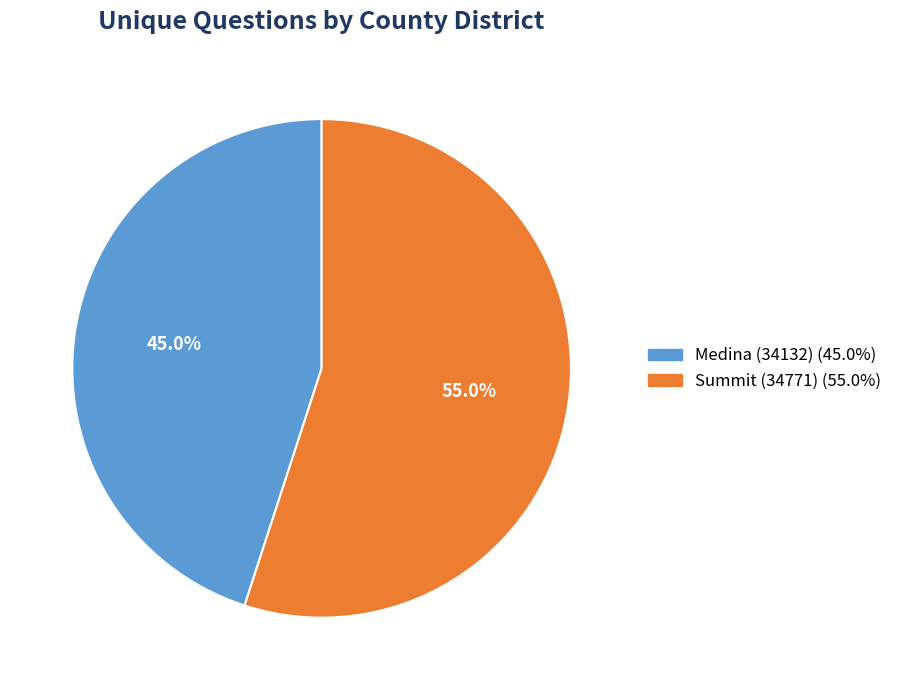

Does Summit (34771) represent more than half of the total?

Yes